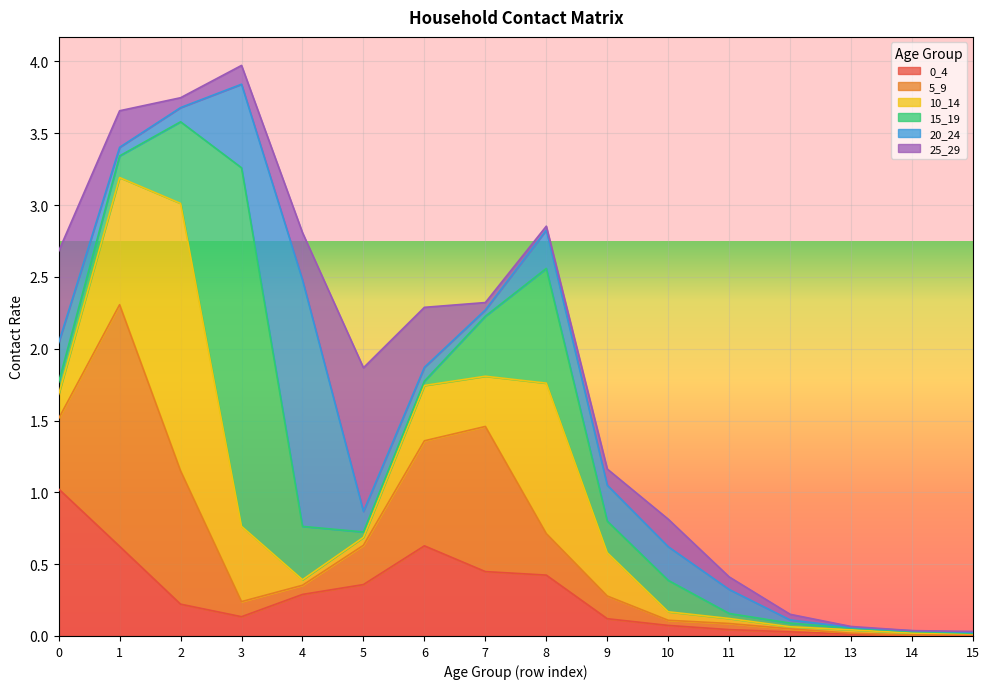

Between 9 and 8, which is larger?

8